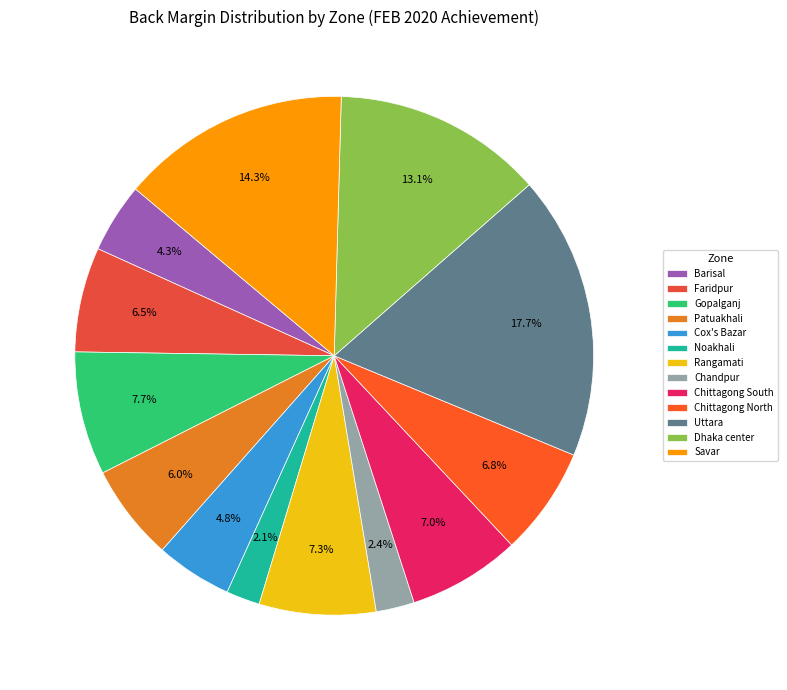

How many slices are in this pie chart?

13